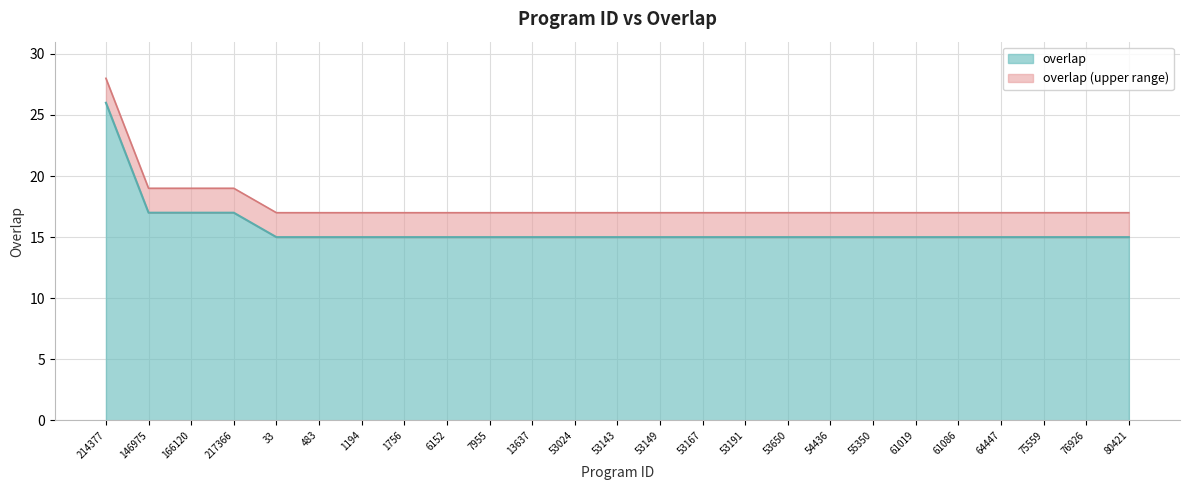

True or false: the data shows 24 at 13637.

False